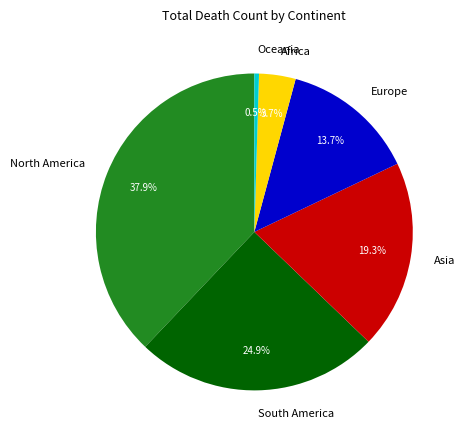

Is there a majority slice in this chart?

No